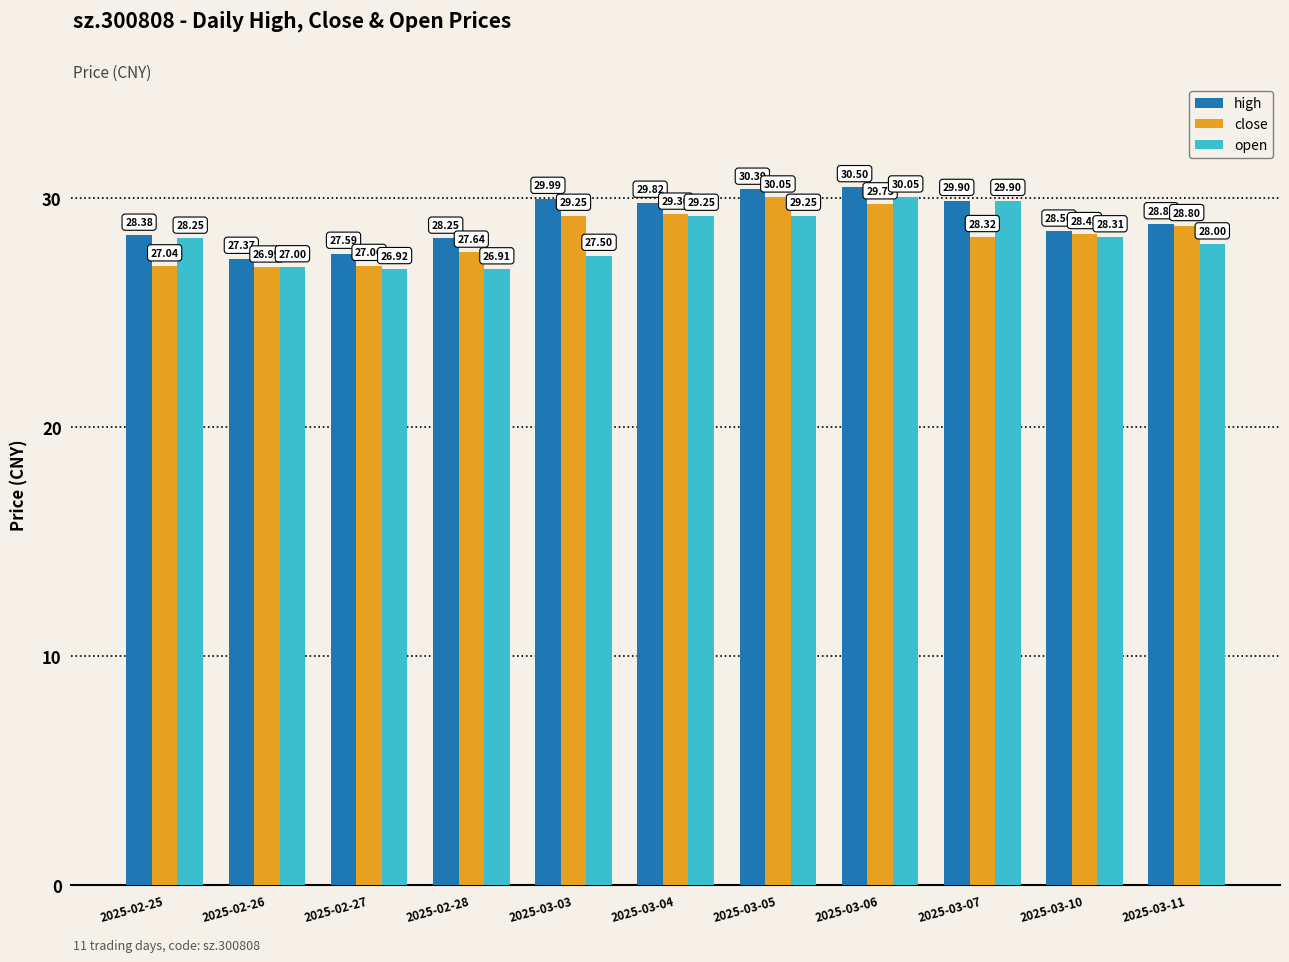

Rank the categories by close value from lowest to highest.

2025-02-26, 2025-02-25, 2025-02-27, 2025-02-28, 2025-03-07, 2025-03-10, 2025-03-11, 2025-03-03, 2025-03-04, 2025-03-06, 2025-03-05